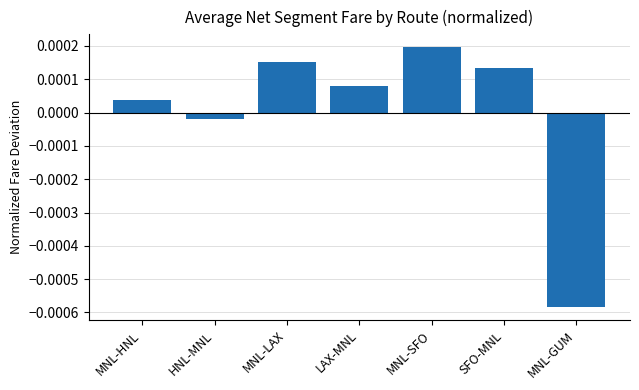

How many categories are shown in the chart?

7